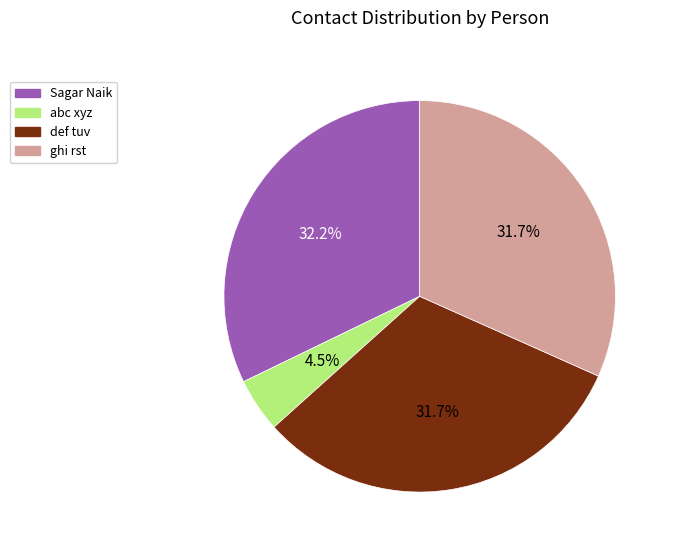

Is the sum of abc xyz and def tuv greater than half?

No